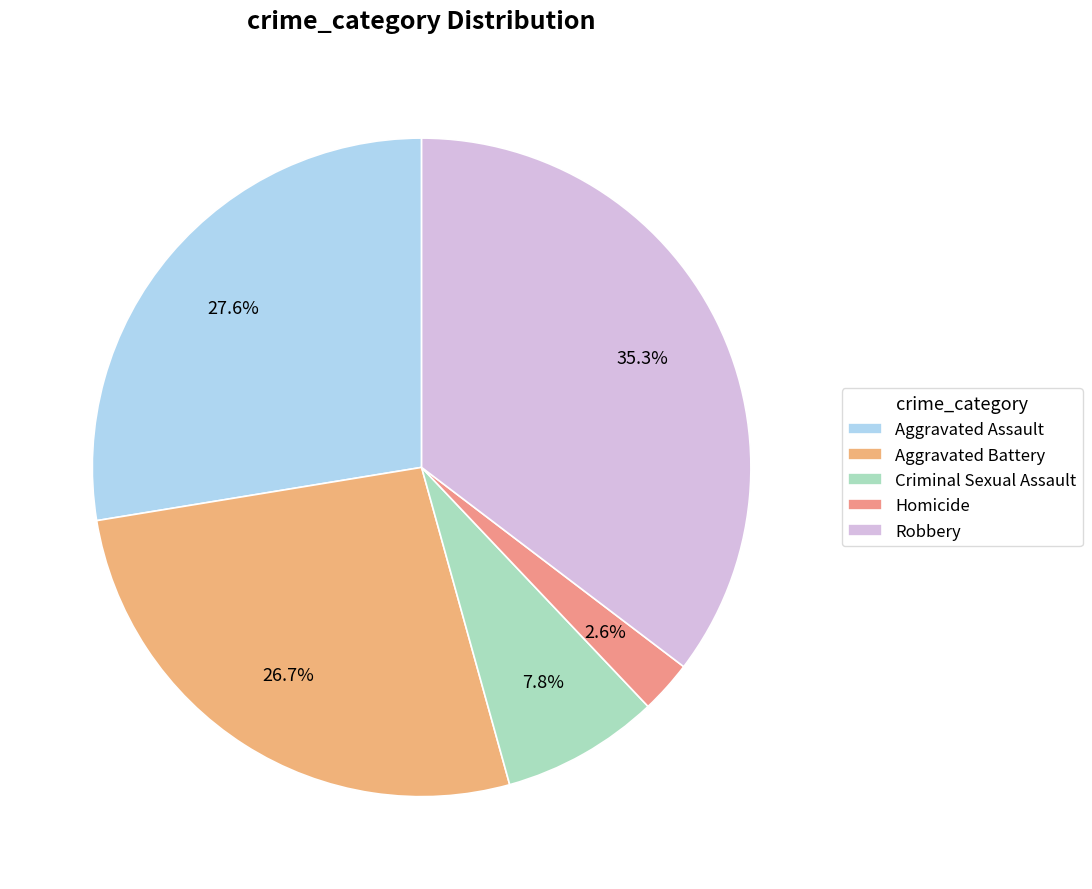

Which category has the biggest portion of the pie?

Robbery